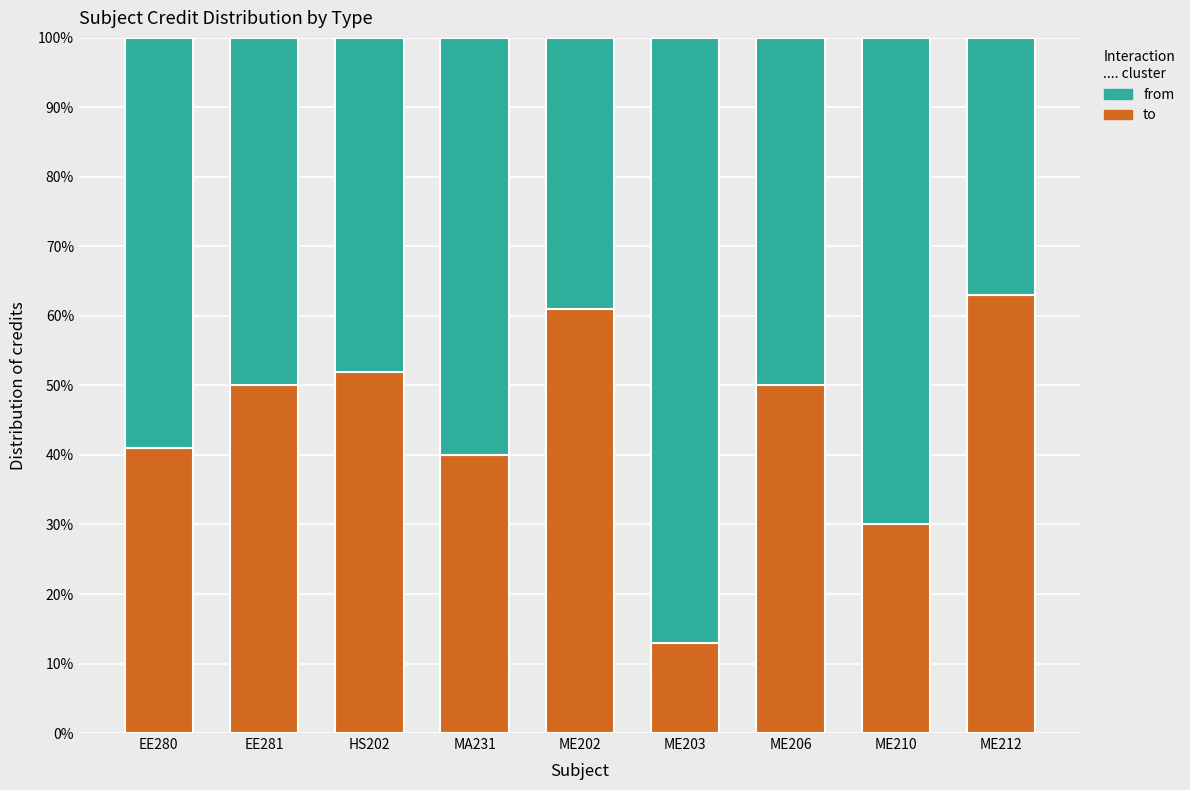

List the labels in order of from value, smallest first.

ME212, ME202, HS202, EE281, ME206, EE280, MA231, ME210, ME203